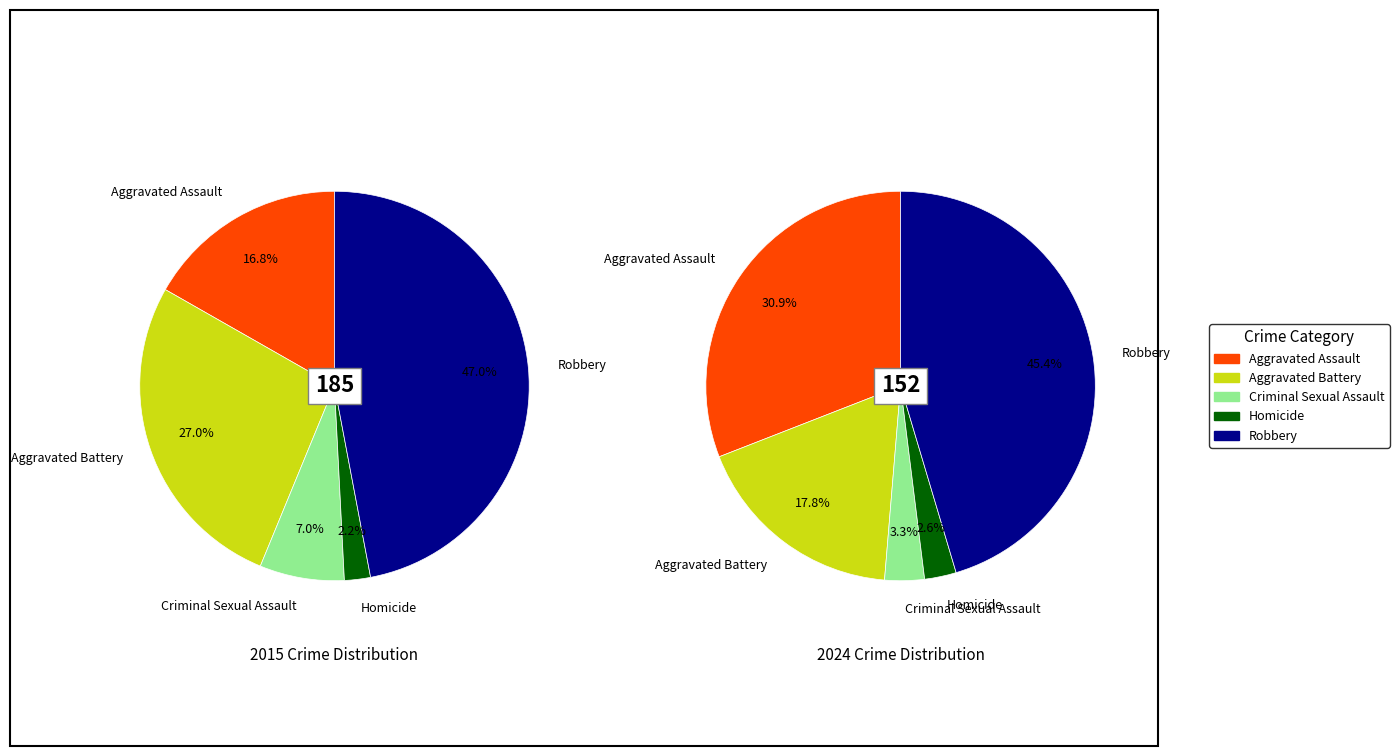

Count the number of slices in the pie.

5